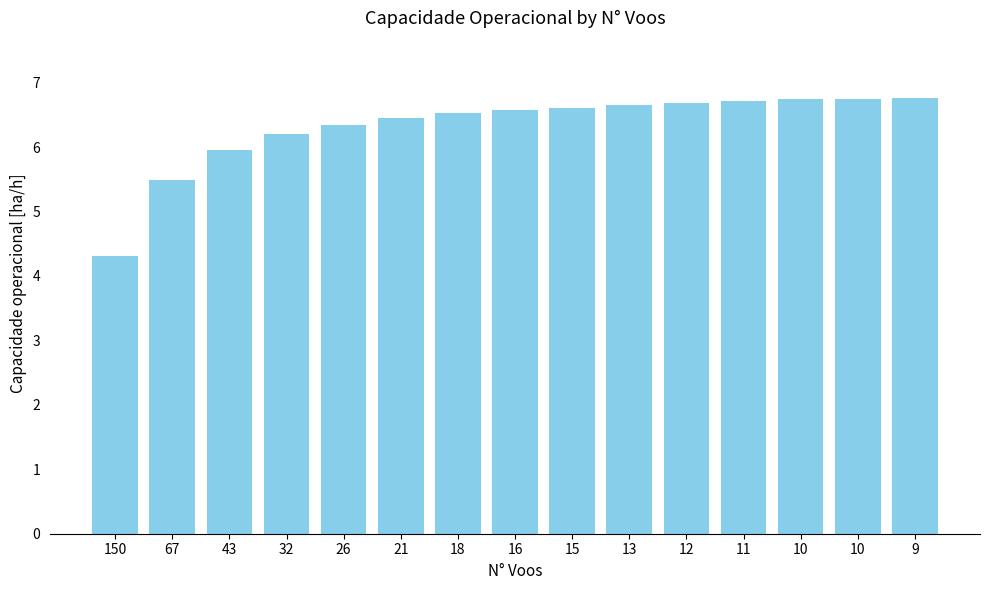

The chart shows a value of 6.7 at 10. True or false?

True